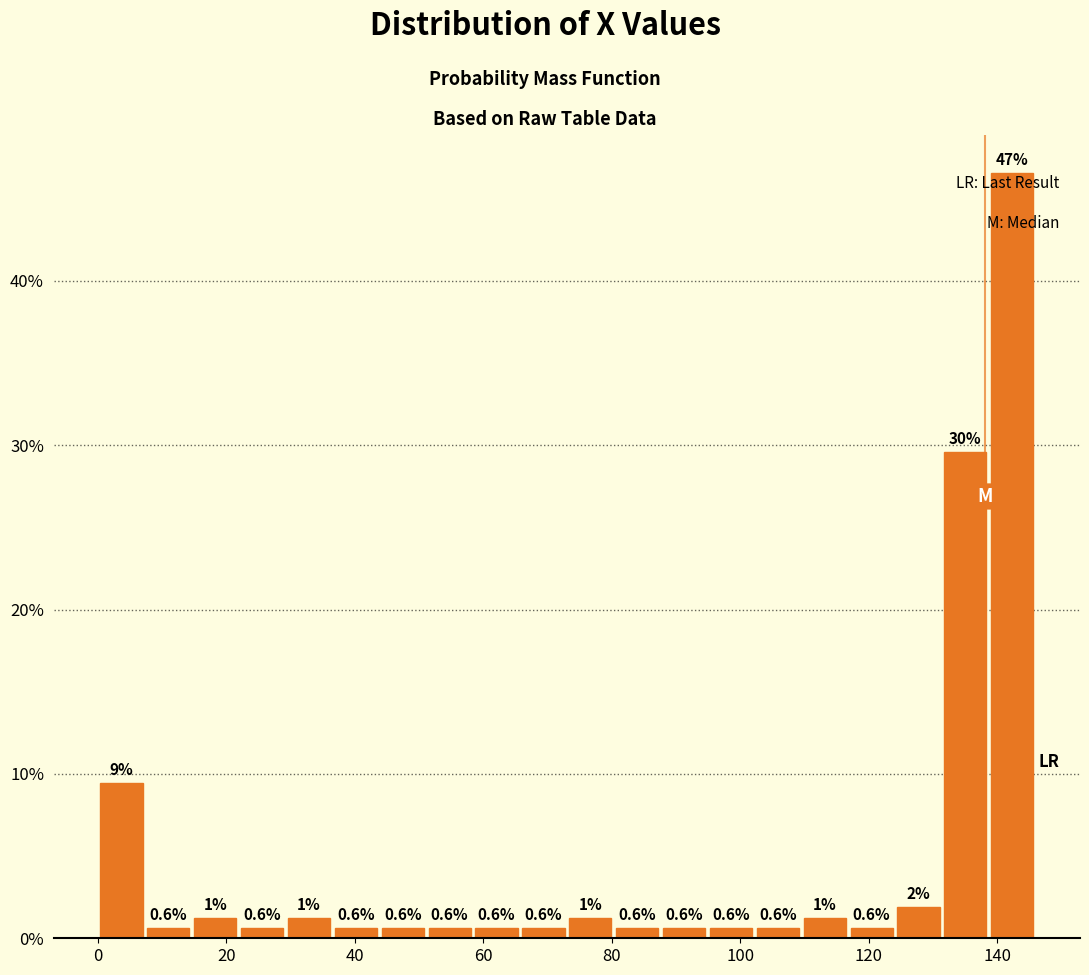

Around what value on the x-axis is the tallest bar? Give the approximate position of its centre, as read against the axis.

142